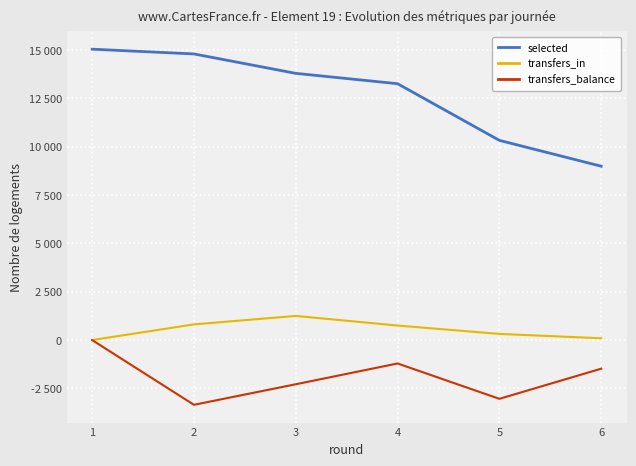

What are all the series names shown in the legend?

selected, transfers_in, transfers_balance